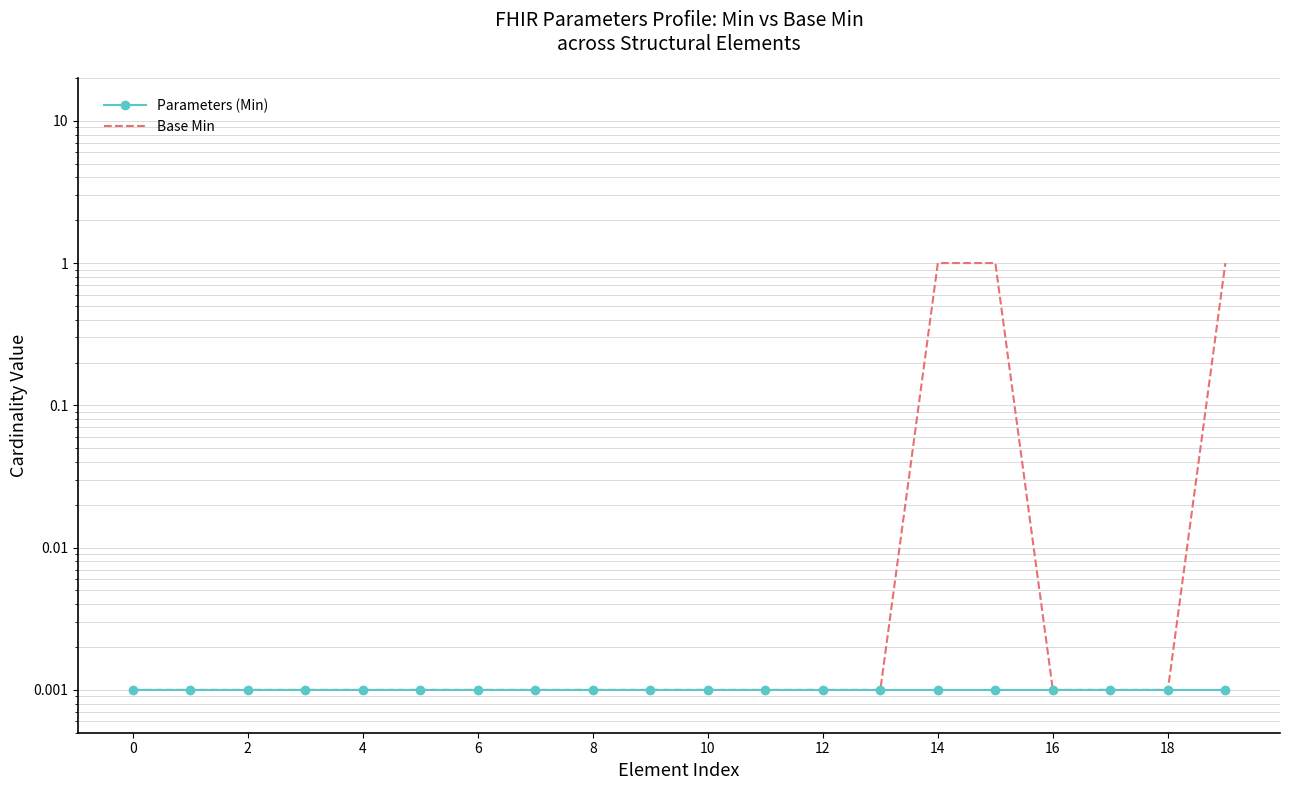

Reading left to right, extract all data points from this chart.

Parameters (Min): 0.0	0.0	0.0	0.0	0.0	0.0	0.0	0.0	0.0	0.0	0.0	0.0	0.0	0.0	0.0	0.0	0.0	0.0	0.0	0.0
Base Min: 0.0	0.0	0.0	0.0	0.0	0.0	0.0	0.0	0.0	0.0	0.0	0.0	0.0	0.0	1.0	1.0	0.0	0.0	0.0	1.0